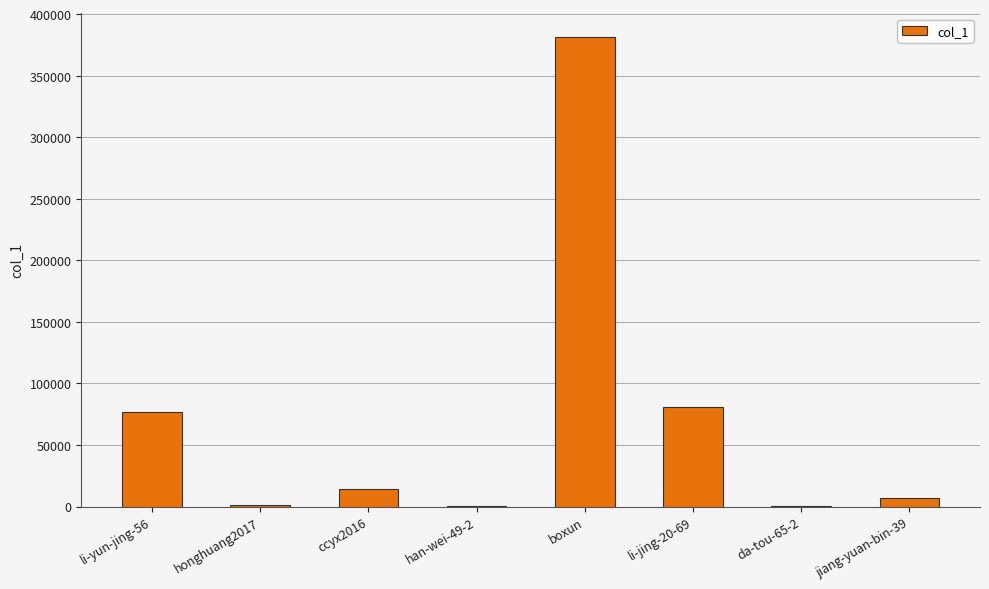

What is the approximate value at honghuang2017, to the nearest 10?

1140